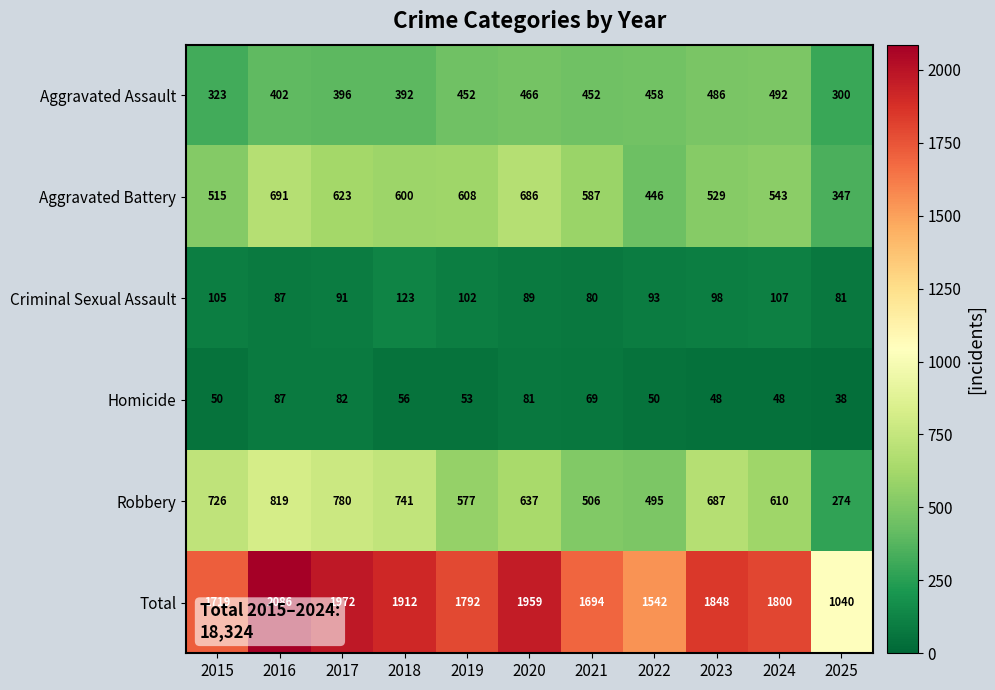

Rank the series by their maximum value, from lowest to highest.

Homicide, Criminal Sexual Assault, Aggravated Assault, Aggravated Battery, Robbery, Total